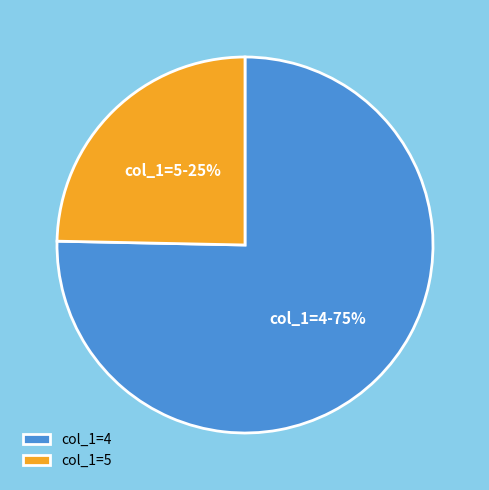

To the nearest percent, what is the combined percentage of col_1=4 and col_1=5?

100%